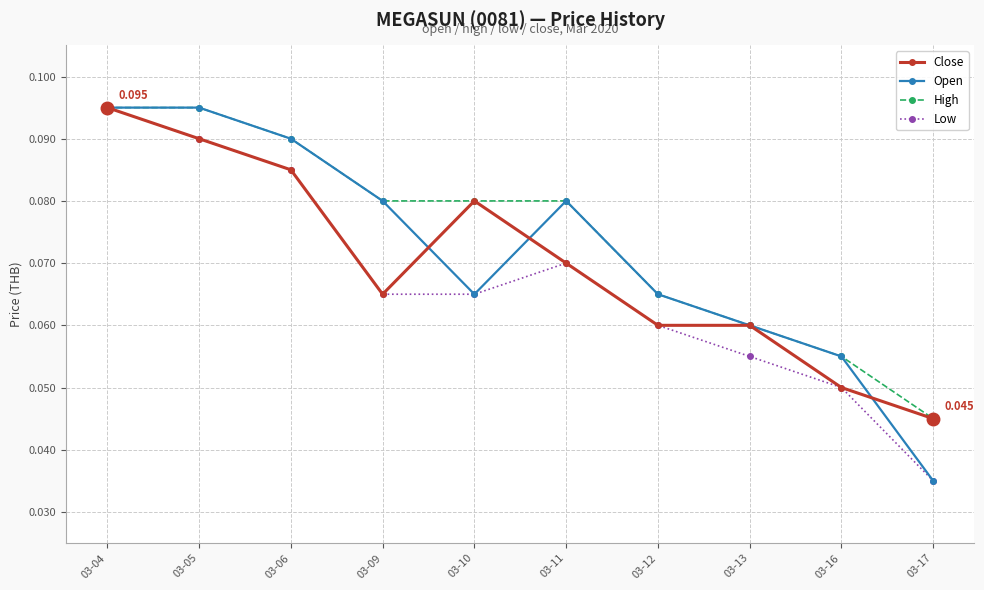

Rank the series by their average value, from lowest to highest.

Low, Close, Open, High